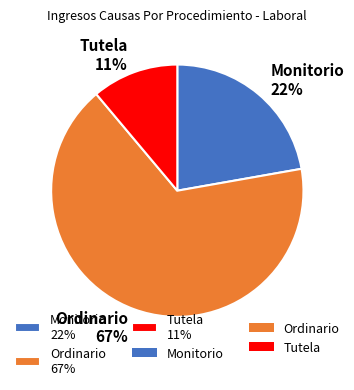

What is the largest slice in the pie chart?

Ordinario